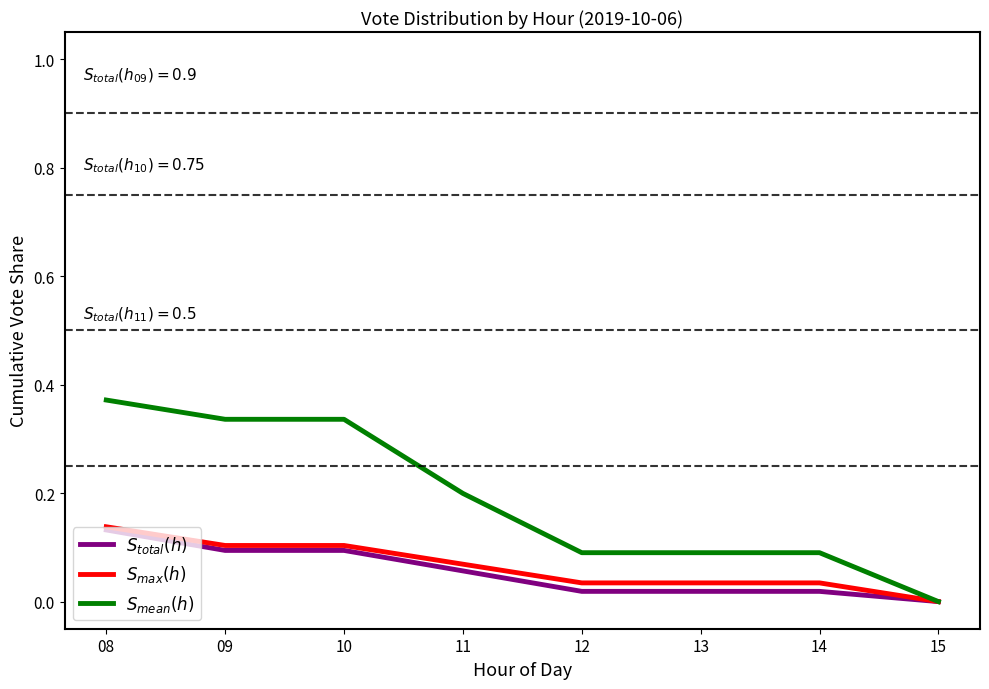

What is the difference between the highest and lowest values at 10?

0.2